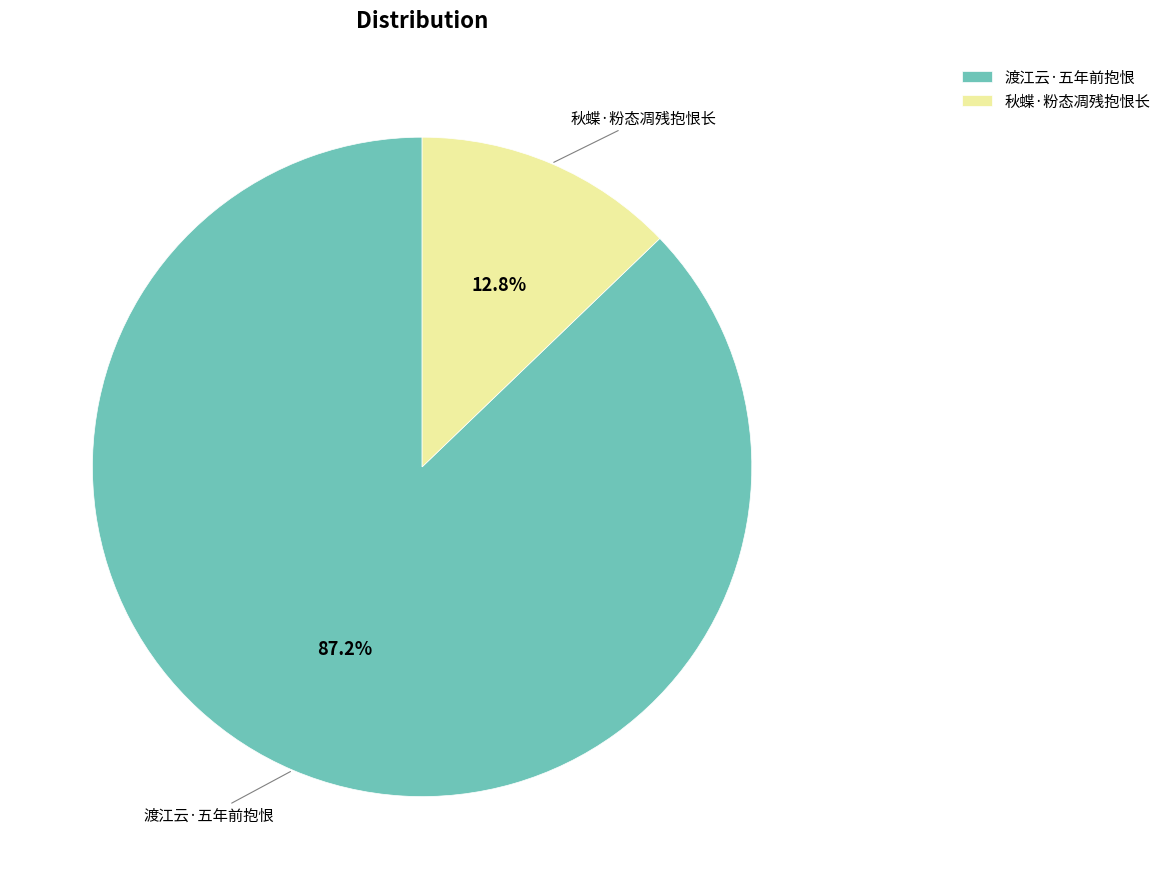

To the nearest percent, what portion does 渡江云·五年前抱恨 represent?

87%